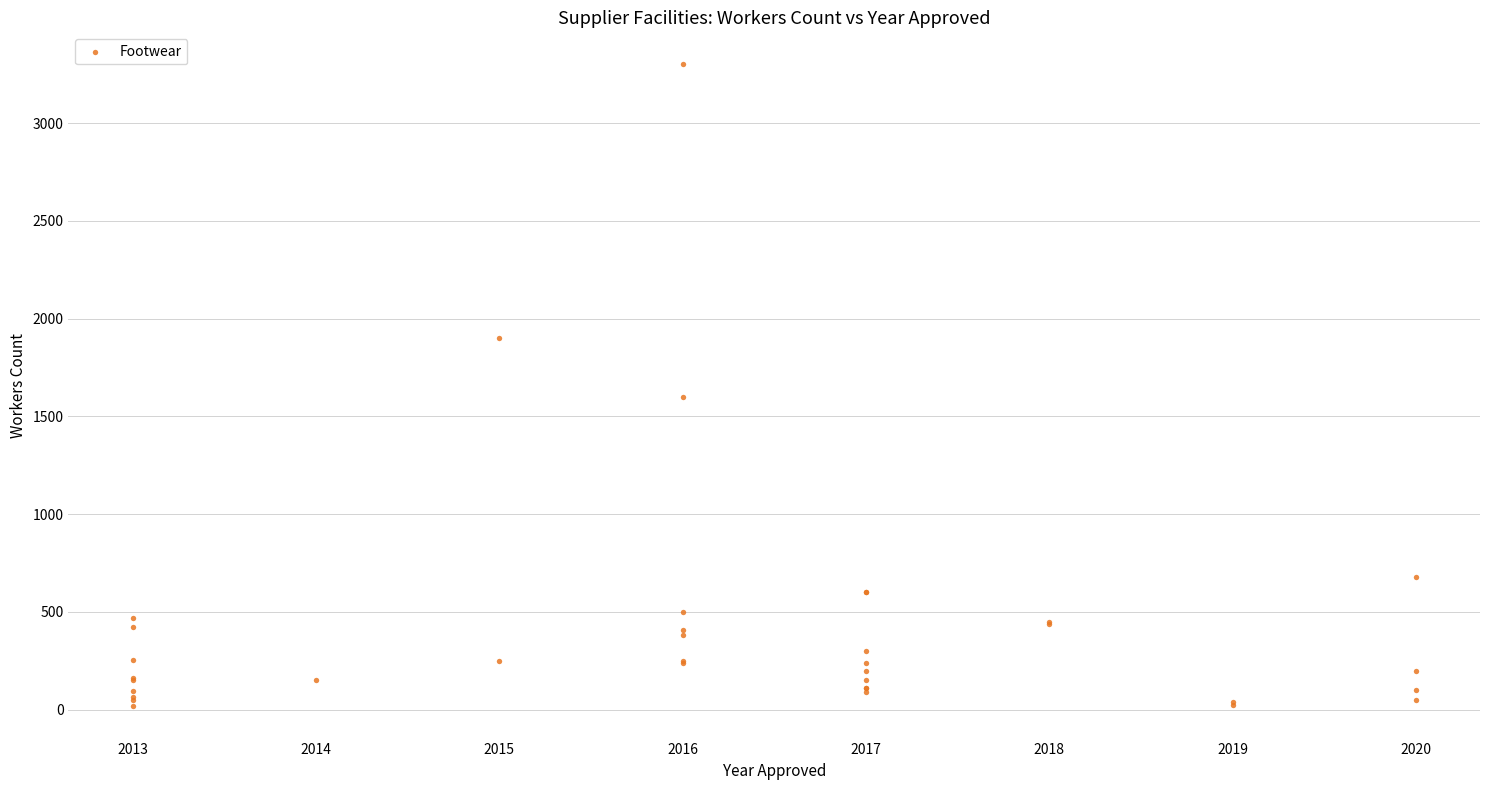

What Y value in the scatter plot is closest to 1658?

1600